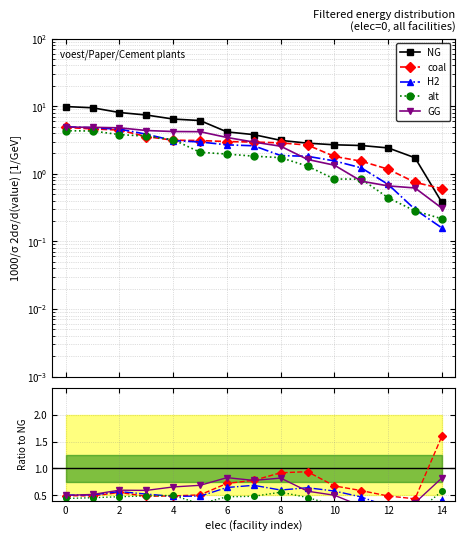

At which label does coal reach its minimum?

13